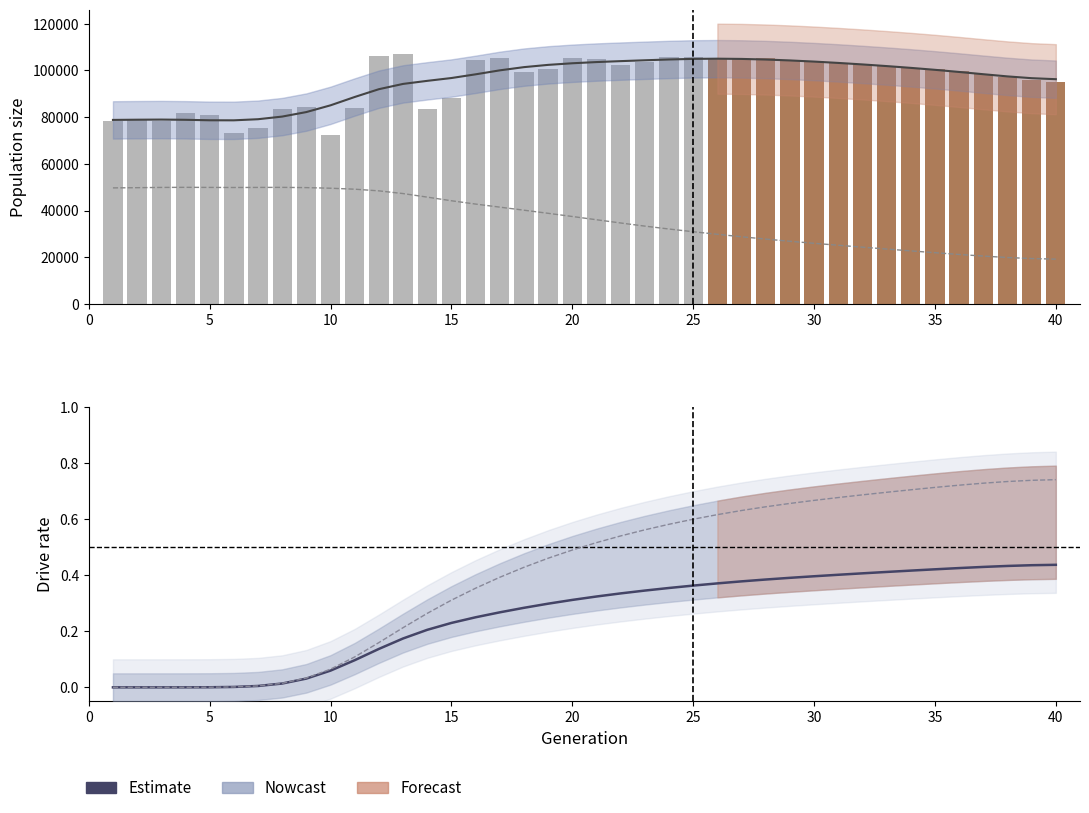

Is it true that the value at 15 is 0.0?

False